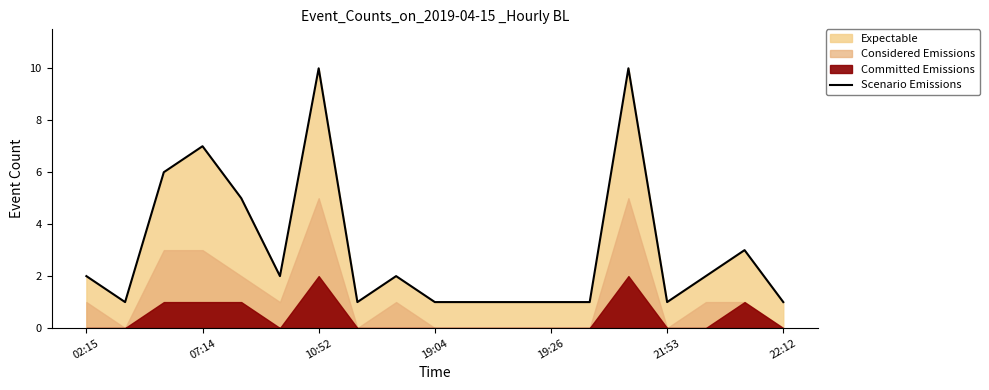

What is the value of the 6th point from the left?

2